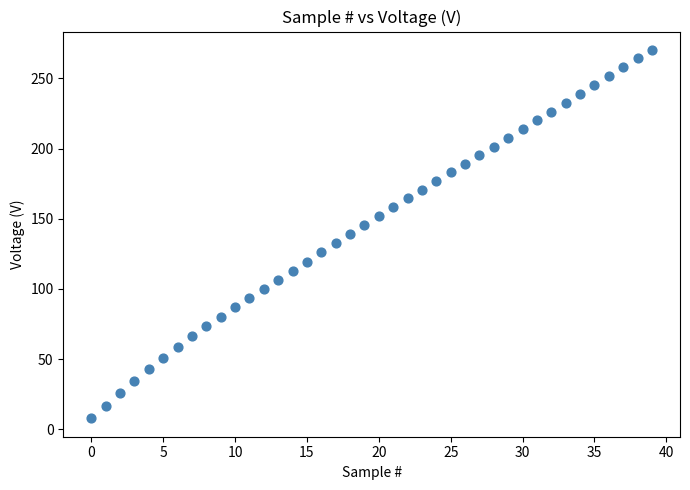

How many data points are displayed?

40